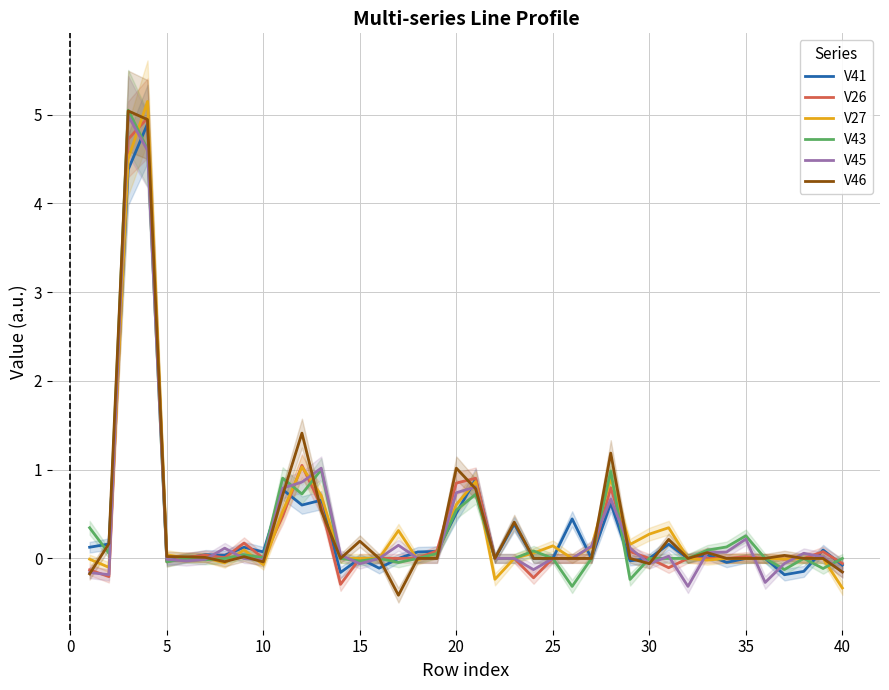

Reading right to left, list all the values displayed in this chart.

V41: -0.1	0.1	-0.1	-0.2	0.0	0.0	-0.0	0.0	0.0	0.2	0.0	-0.0	0.6	0.0	0.4	0.0	0.0	0.4	0.0	0.9	0.5	0.1	0.1	0.0	-0.1	0.0	-0.2	0.7	0.6	0.8	0.1	0.1	0.0	0.0	0.0	-0.0	4.9	4.4	0.2	0.1
V26: -0.1	0.1	0.0	-0.0	0.0	0.0	0.0	0.0	0.0	-0.1	0.0	0.1	0.8	0.0	0.0	0.0	-0.2	0.0	0.0	0.9	0.8	0.1	0.0	0.0	0.0	0.0	-0.3	0.6	1.0	0.5	0.0	0.2	0.0	0.0	0.0	-0.0	5.0	4.7	-0.2	-0.1
V27: -0.3	0.0	0.0	-0.0	0.0	0.0	0.0	-0.0	0.0	0.3	0.3	0.2	0.9	0.1	0.0	0.1	0.1	0.0	-0.2	0.9	0.6	0.1	-0.0	0.3	0.0	0.0	0.0	0.7	1.0	0.5	-0.1	0.1	-0.1	0.0	0.0	0.0	5.1	4.5	-0.1	-0.0
V43: 0.0	-0.1	0.0	-0.1	0.0	0.3	0.1	0.1	0.0	0.0	0.0	-0.2	1.0	0.0	-0.3	0.0	0.1	0.0	0.0	0.7	0.5	0.1	0.0	-0.0	0.0	-0.0	0.0	1.0	0.7	0.9	0.0	0.0	-0.0	-0.0	0.0	-0.0	4.6	5.1	0.1	0.3
V45: -0.2	0.0	0.1	-0.1	-0.3	0.2	0.1	0.1	-0.3	0.0	-0.1	0.1	0.7	0.1	0.0	0.0	-0.1	0.0	0.0	0.8	0.7	0.0	0.0	0.1	0.0	-0.1	0.0	1.0	0.9	0.8	-0.0	-0.0	0.1	-0.0	-0.0	-0.0	4.6	5.0	-0.2	-0.2
V46: -0.2	0.0	0.0	0.0	0.0	0.0	0.0	0.1	0.0	0.2	-0.1	0.0	1.2	0.0	0.0	0.0	0.0	0.4	0.0	0.8	1.0	0.0	0.0	-0.4	0.0	0.2	0.0	0.5	1.4	0.7	-0.0	0.0	-0.0	0.0	0.0	0.0	4.9	5.0	0.2	-0.2